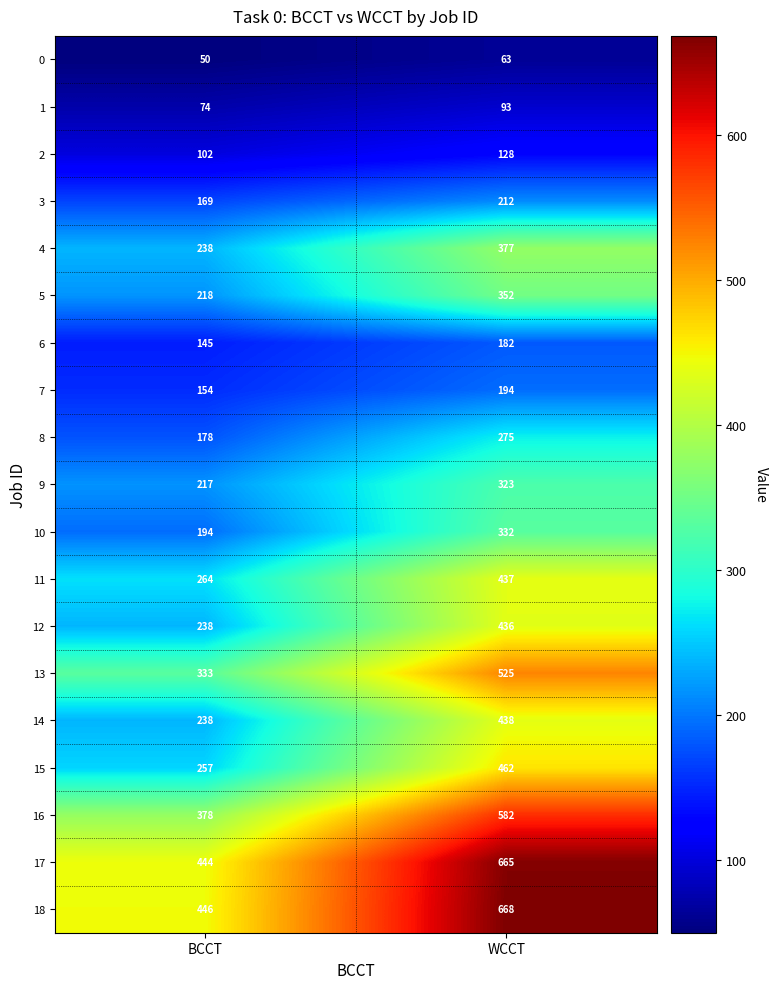

What is the average value of the 14 series?

338